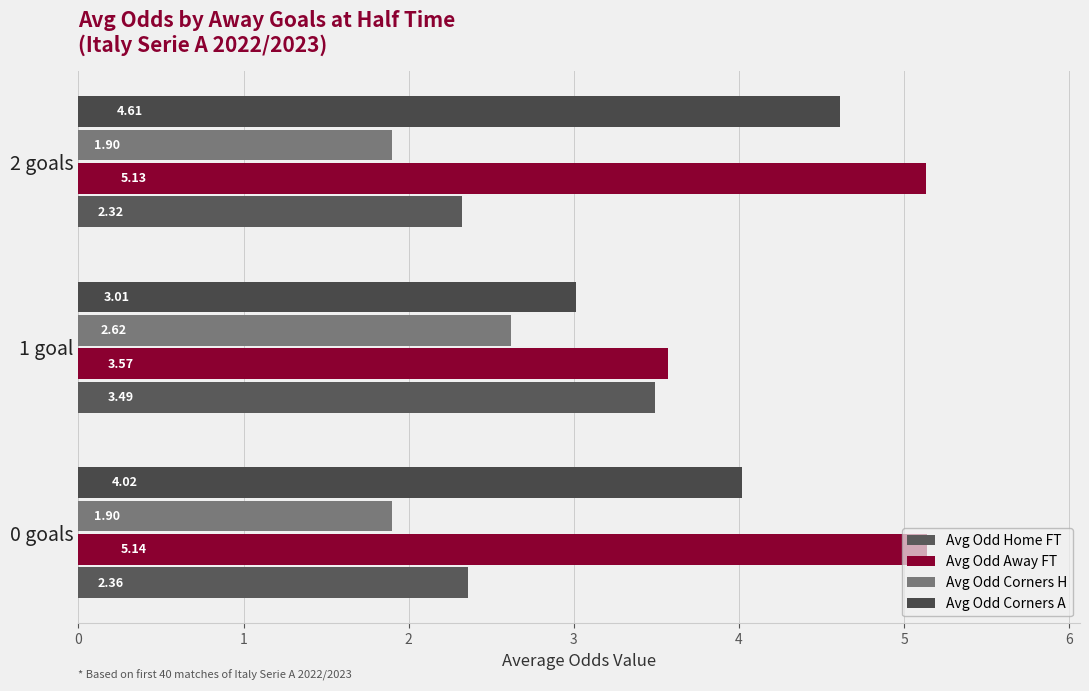

Which category has the highest value in the Avg Odd Home FT series?

1 goal